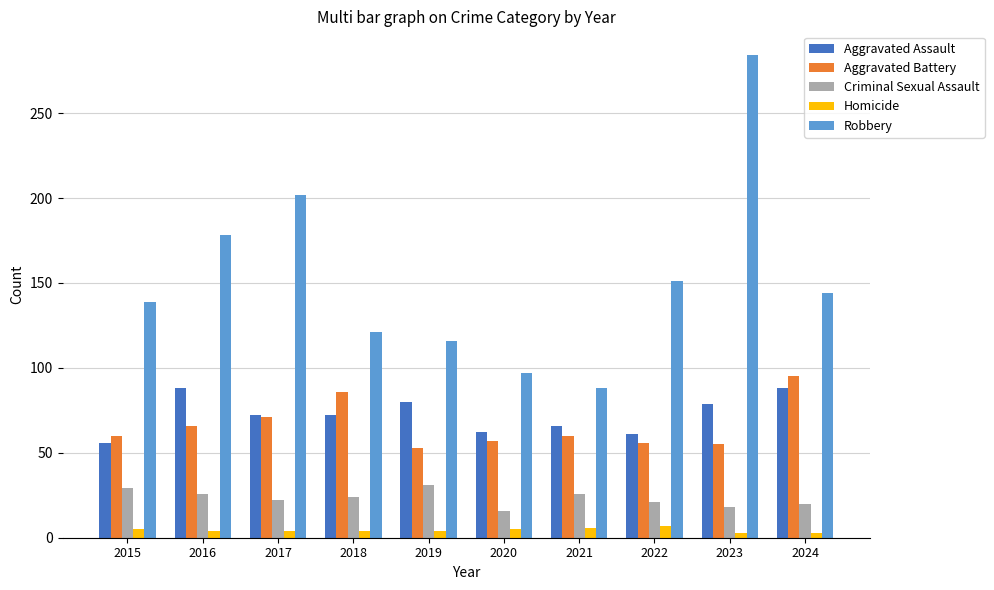

Rank the categories by Robbery value from lowest to highest.

2021, 2020, 2019, 2018, 2015, 2024, 2022, 2016, 2017, 2023